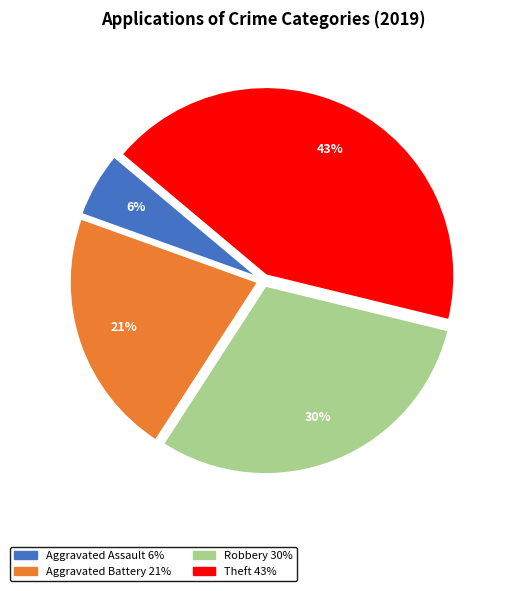

Rank the categories by value from highest to lowest.

Theft, Robbery, Aggravated Battery, Aggravated Assault